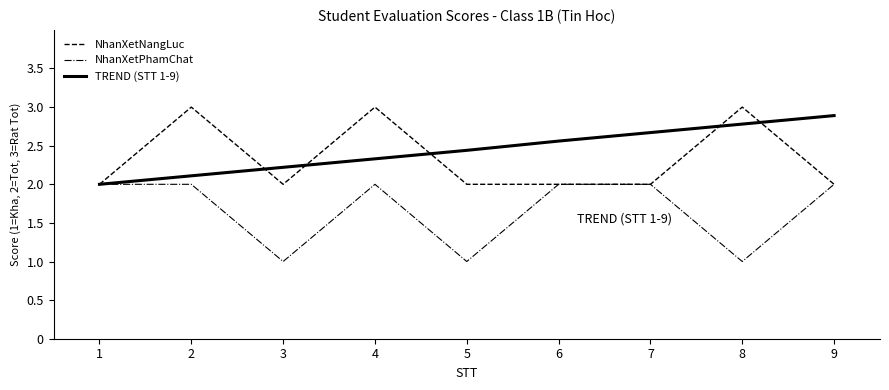

Rank the categories by TREND (STT 1-9) value from lowest to highest.

1, 2, 3, 4, 5, 6, 7, 8, 9